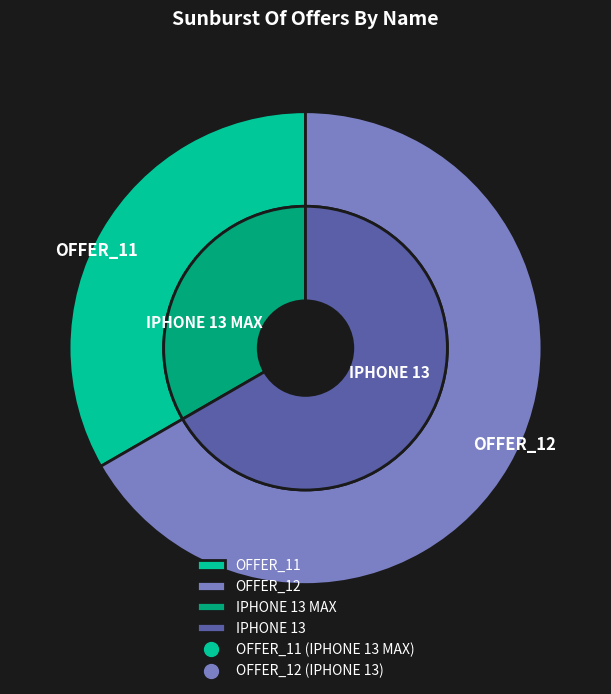

What is the smallest slice in the pie chart?

OFFER_11